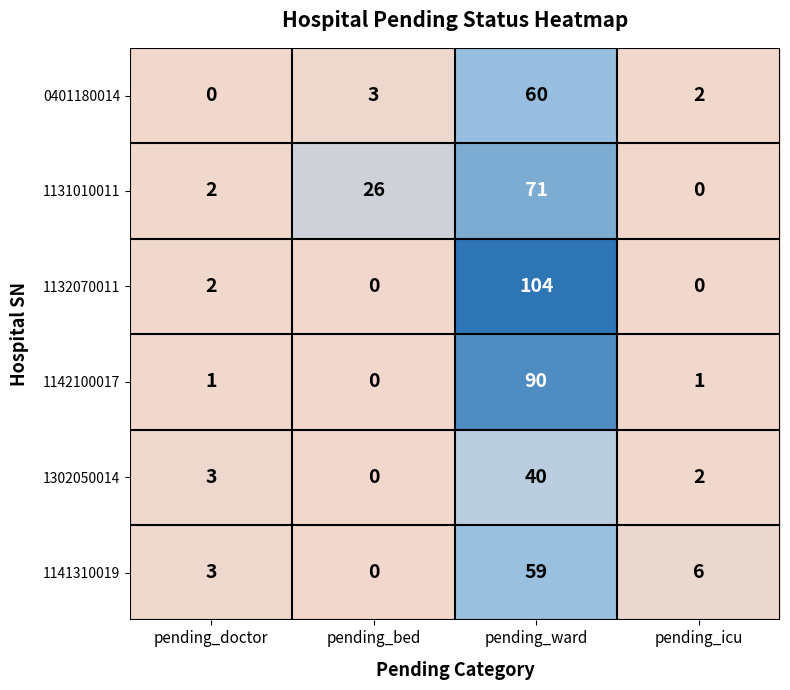

Reading right to left, what are all the values shown in this chart?

0401180014: pending_icu=2	pending_ward=60	pending_bed=3	pending_doctor=0
1131010011: pending_icu=0	pending_ward=71	pending_bed=26	pending_doctor=2
1132070011: pending_icu=0	pending_ward=104	pending_bed=0	pending_doctor=2
1142100017: pending_icu=1	pending_ward=90	pending_bed=0	pending_doctor=1
1302050014: pending_icu=2	pending_ward=40	pending_bed=0	pending_doctor=3
1141310019: pending_icu=6	pending_ward=59	pending_bed=0	pending_doctor=3